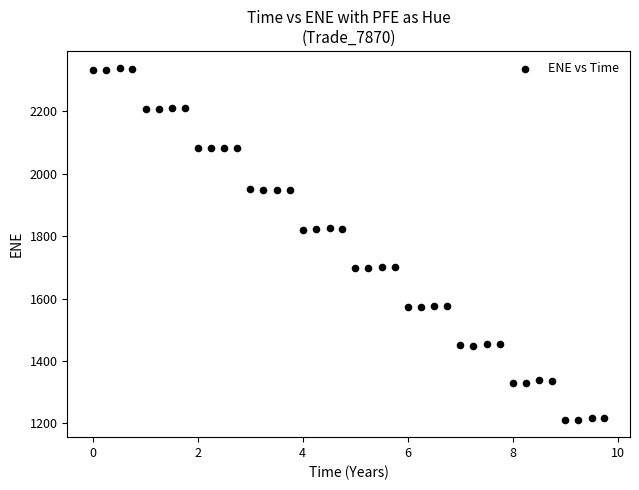

What is the range of Y values (max minus min)?

1125.9